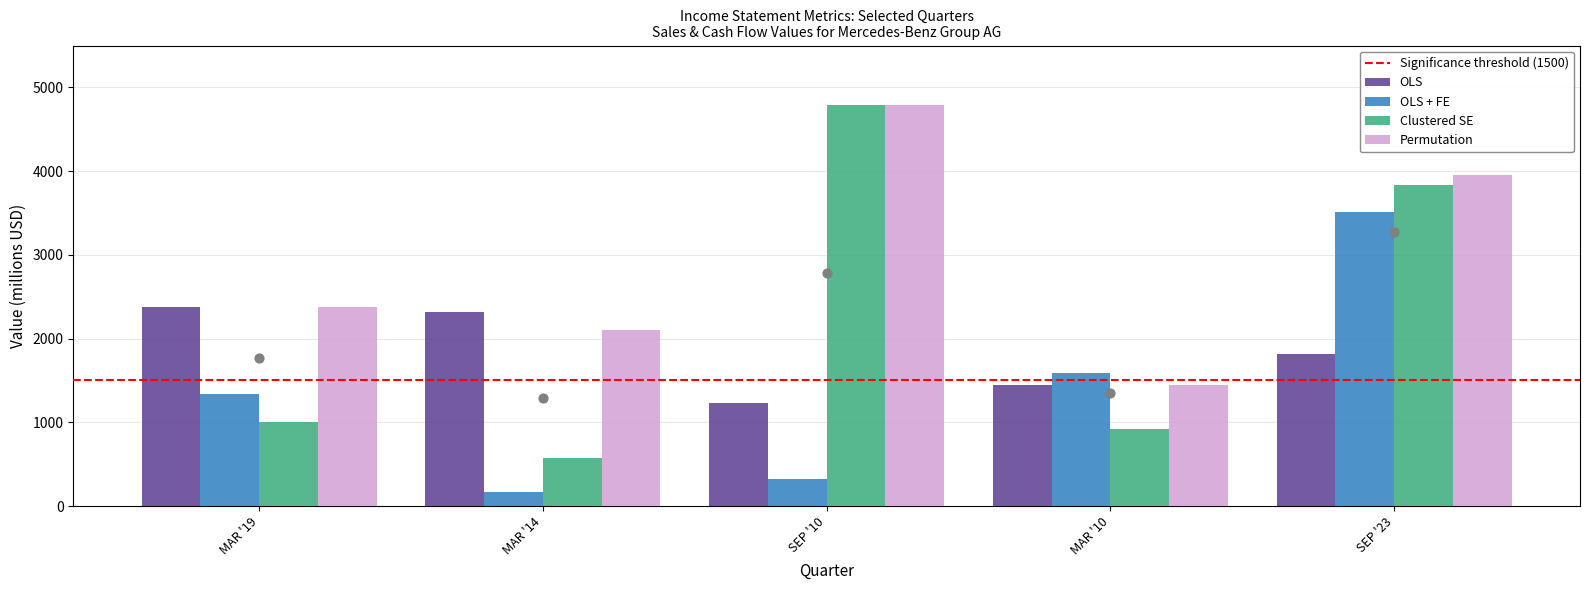

At which category is the sum across all series the highest?

SEP '23